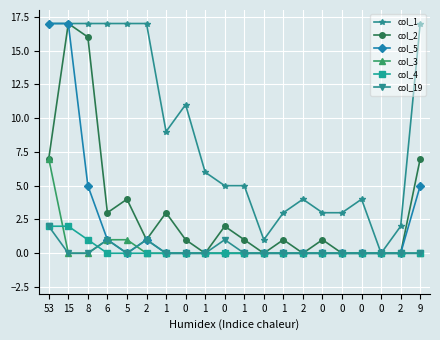

How many lines are shown in the chart?

6